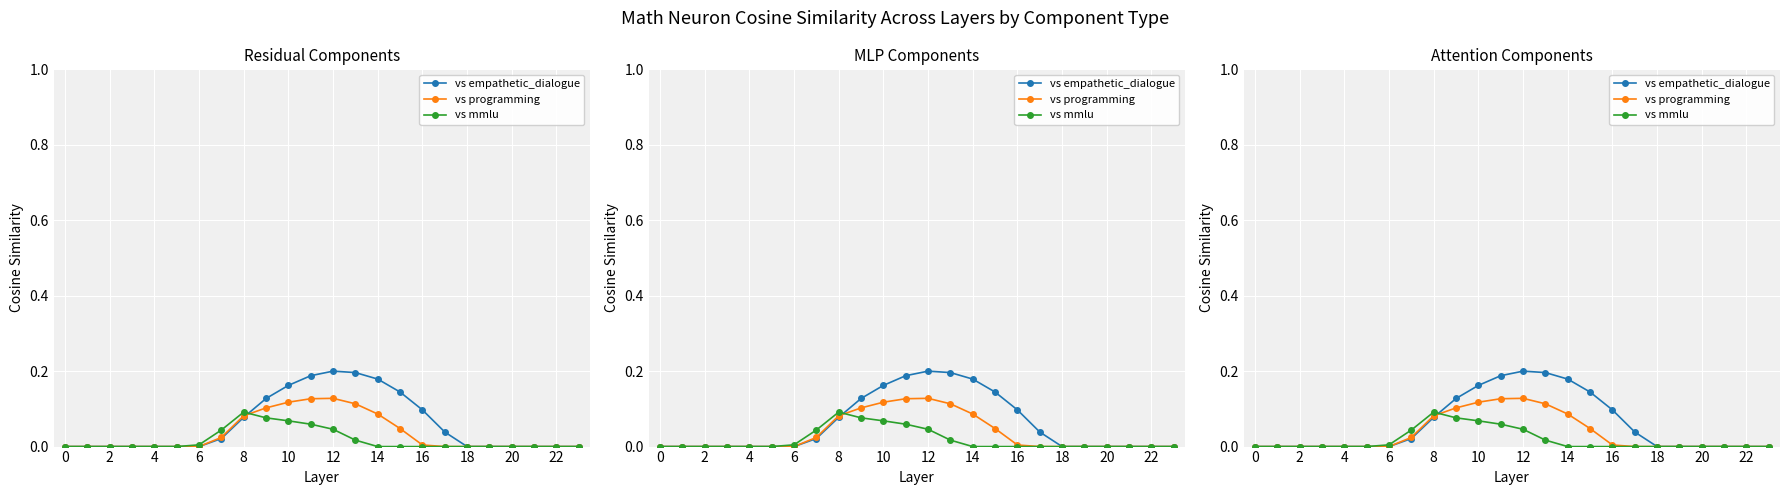

List the series in order of their overall mean, highest first.

vs empathetic_dialogue, vs programming, vs mmlu